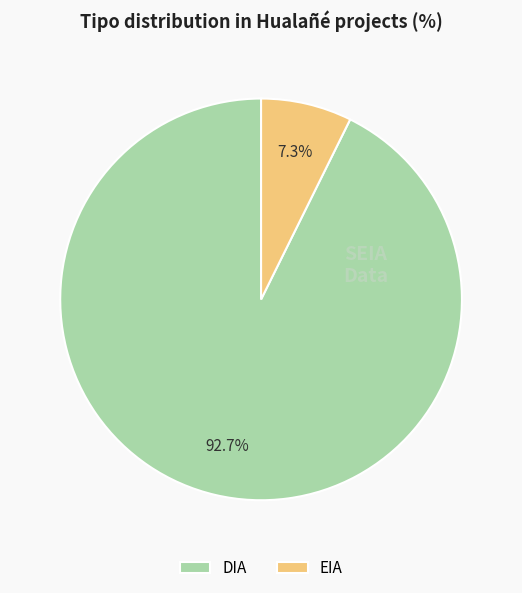

How many slices are in this pie chart?

2